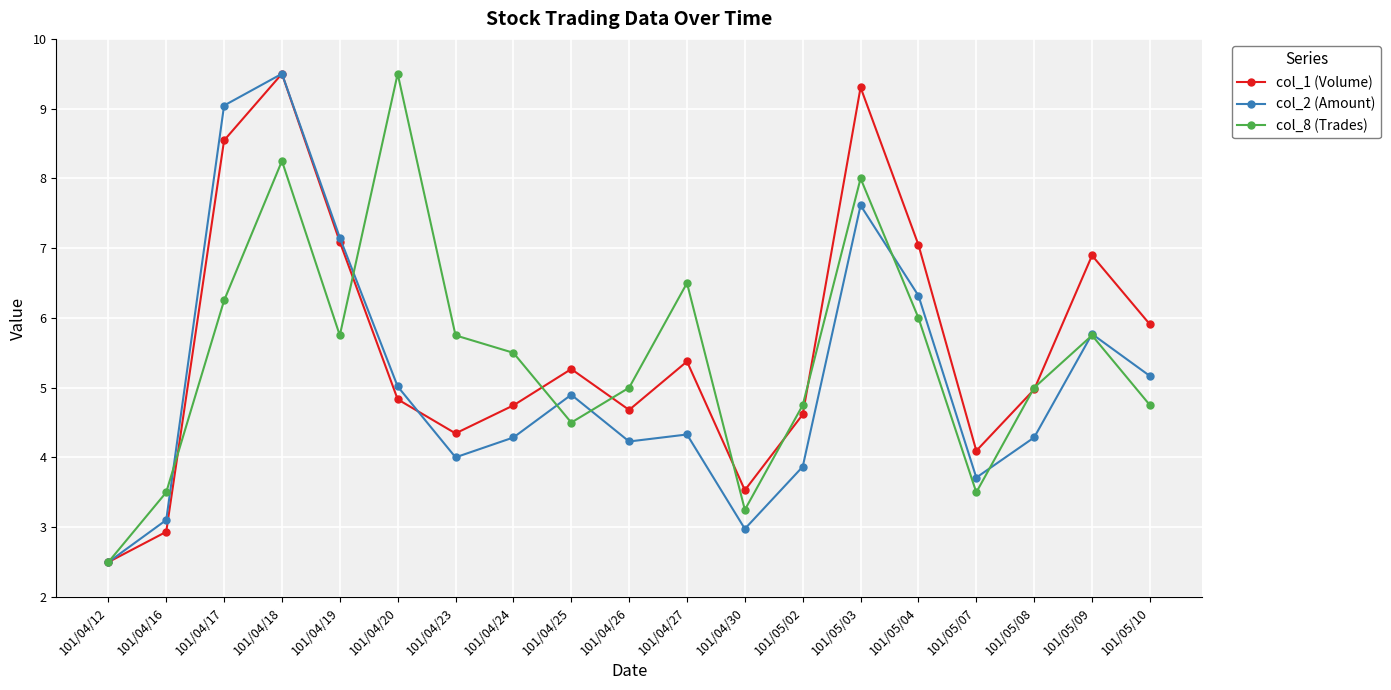

Is this an area chart (filled region under the line)?

No